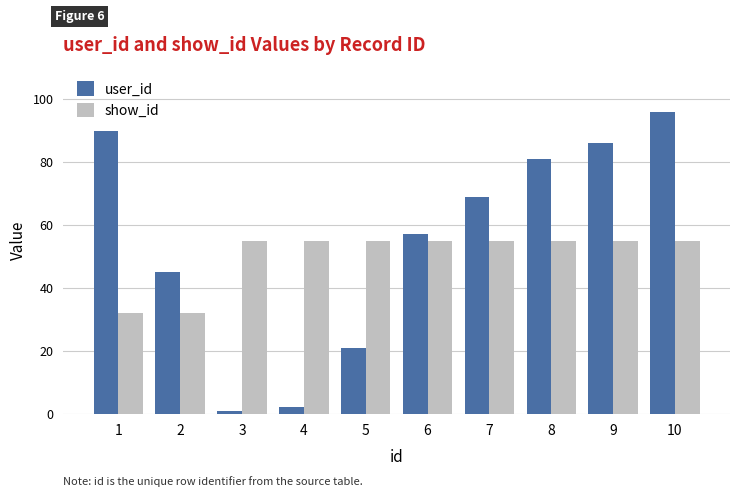

At how many categories does at least one series exceed 4?

10